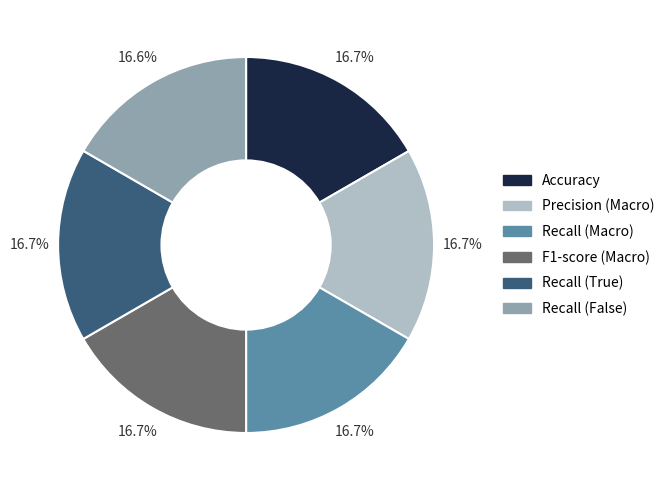

What portion of the pie excludes Precision (Macro)?

83.3%